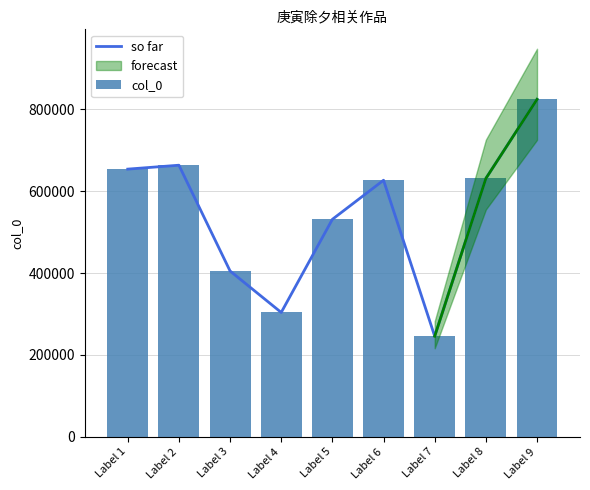

Which category has the lowest value across all series?

Label 7